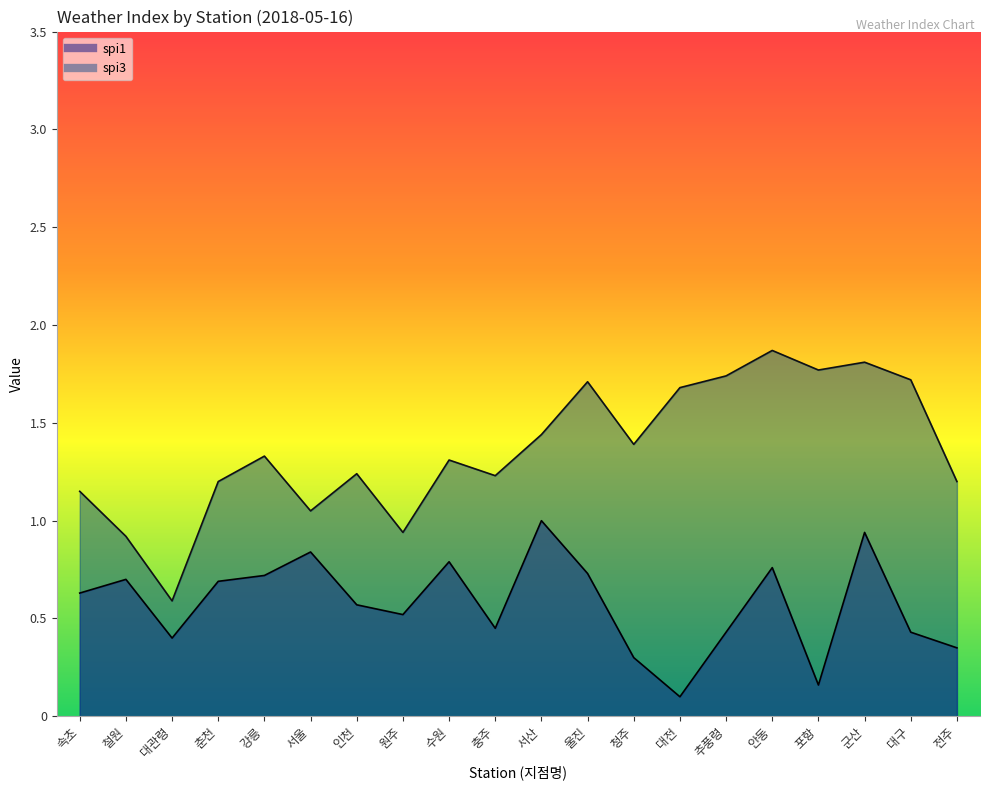

What is the label of the 3rd point from the right?

군산